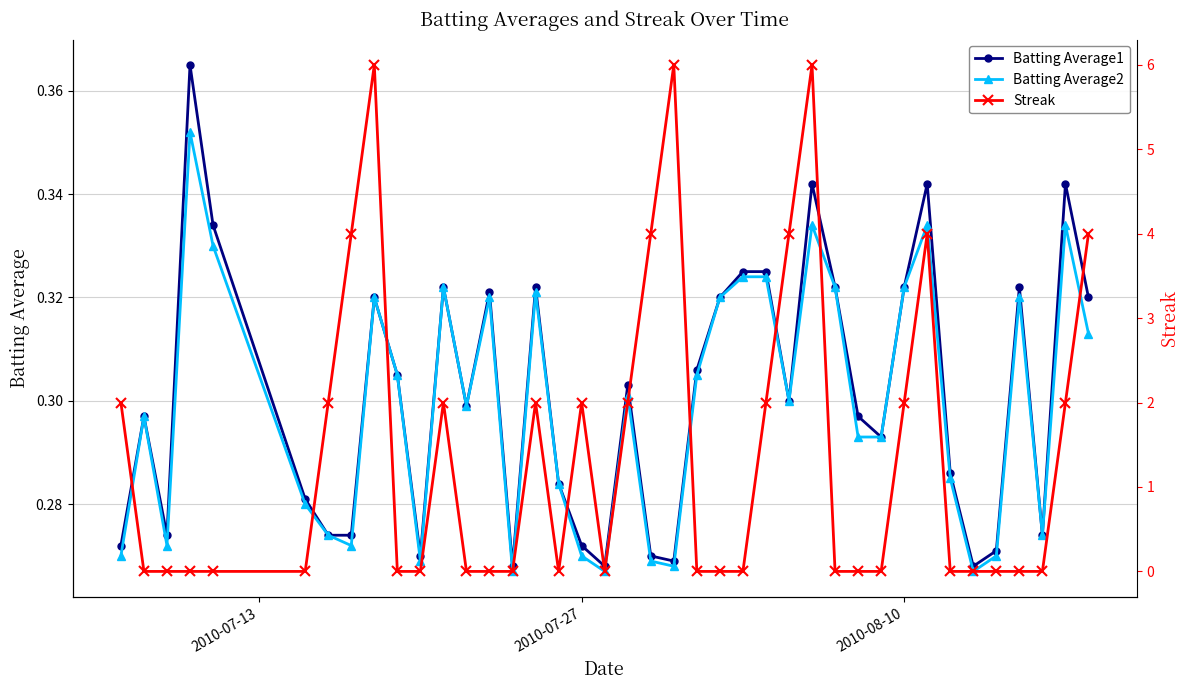

What is the average value of the Batting Average2 series?

0.3